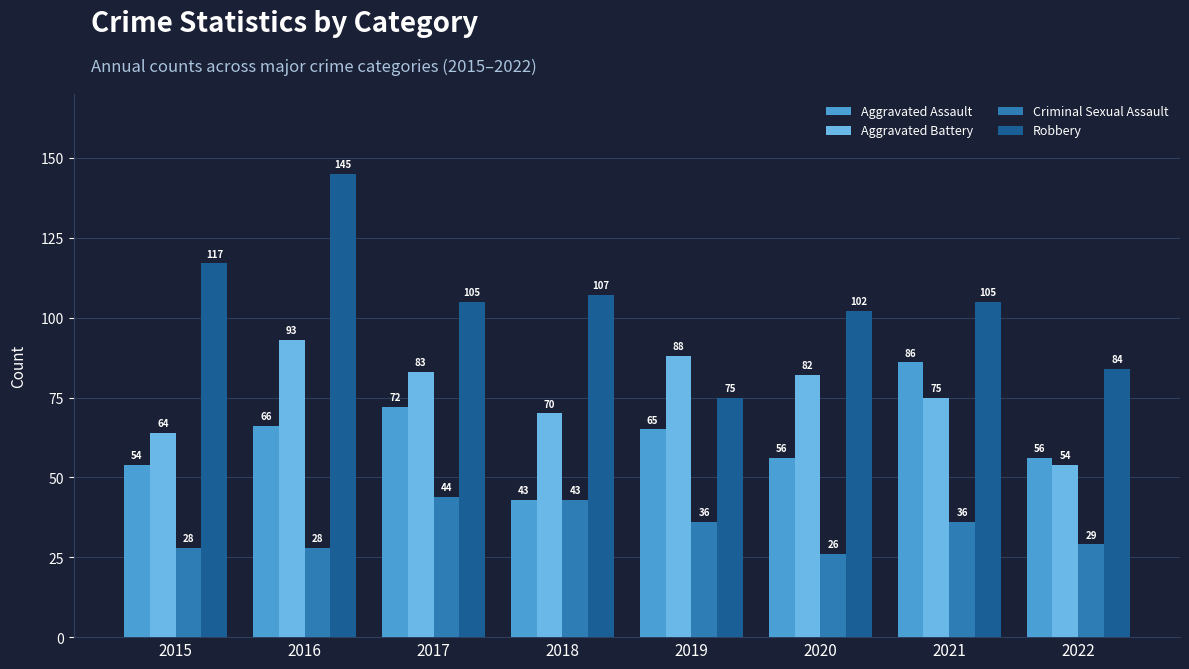

Which series has the largest total across all categories?

Robbery